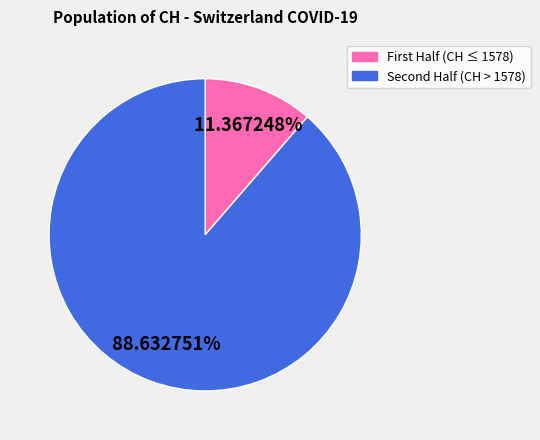

To the nearest percent, what is the average slice percentage?

50%